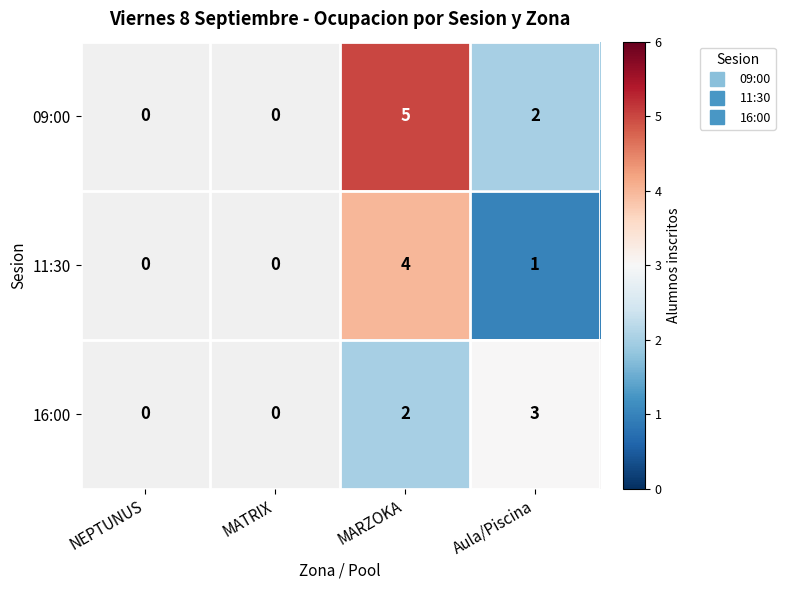

At which category is the sum across all series the highest?

MARZOKA